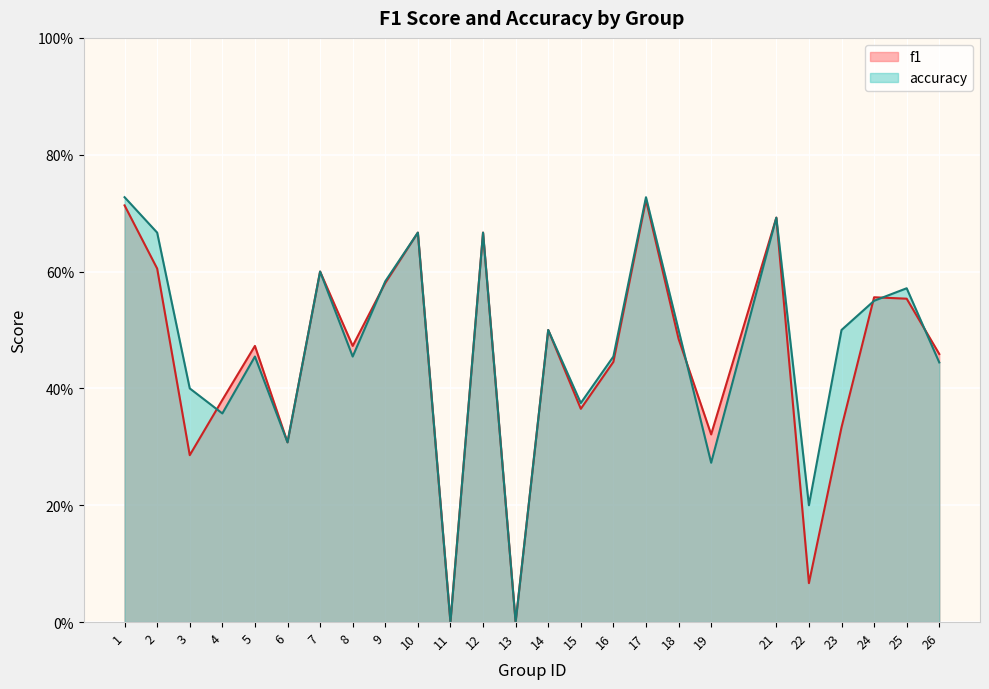

In f1, how many points are higher than both neighbors (excluding endpoints)?

8